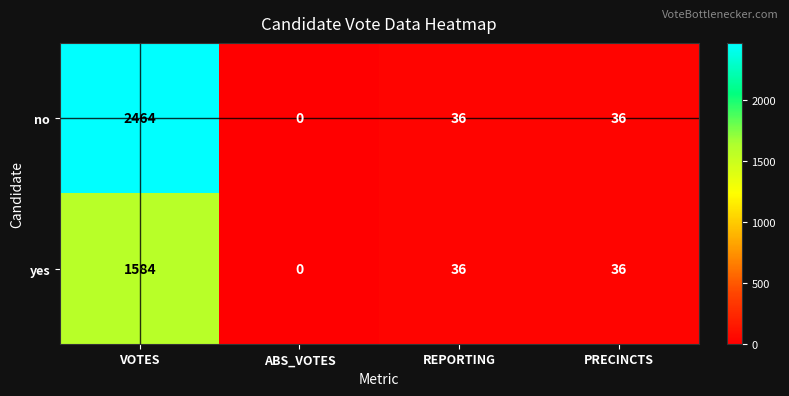

Count the number of data series in this chart.

2